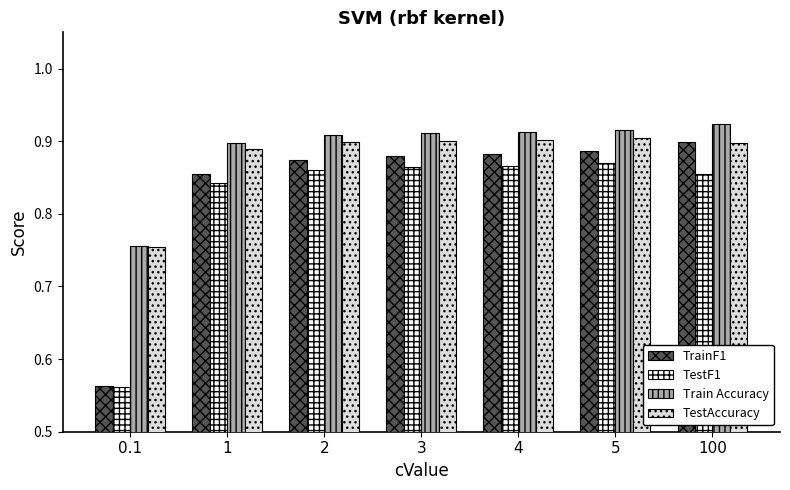

Which series has the largest range (max minus min)?

TrainF1